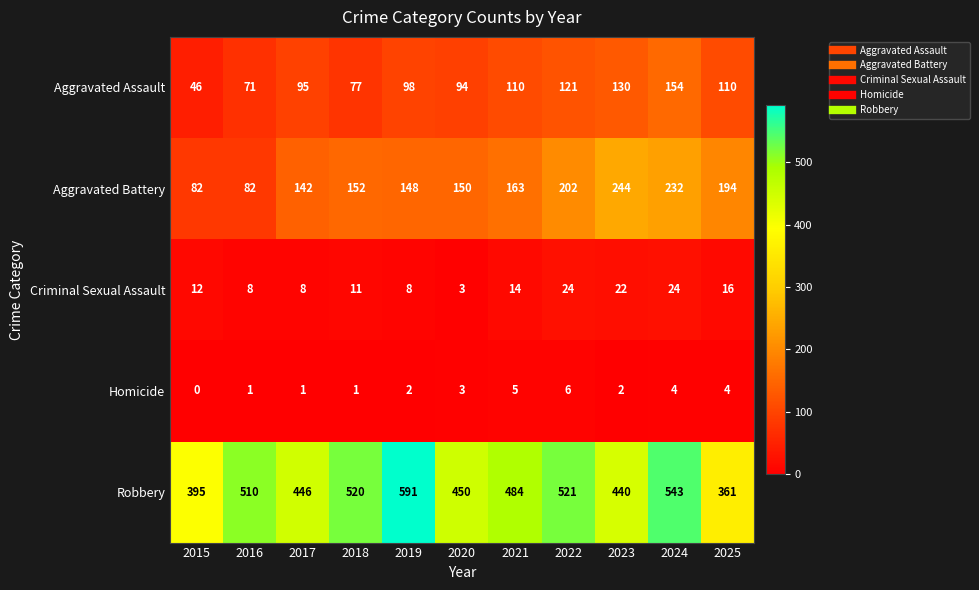

The value of Robbery at 2021 is 98. True or false?

False